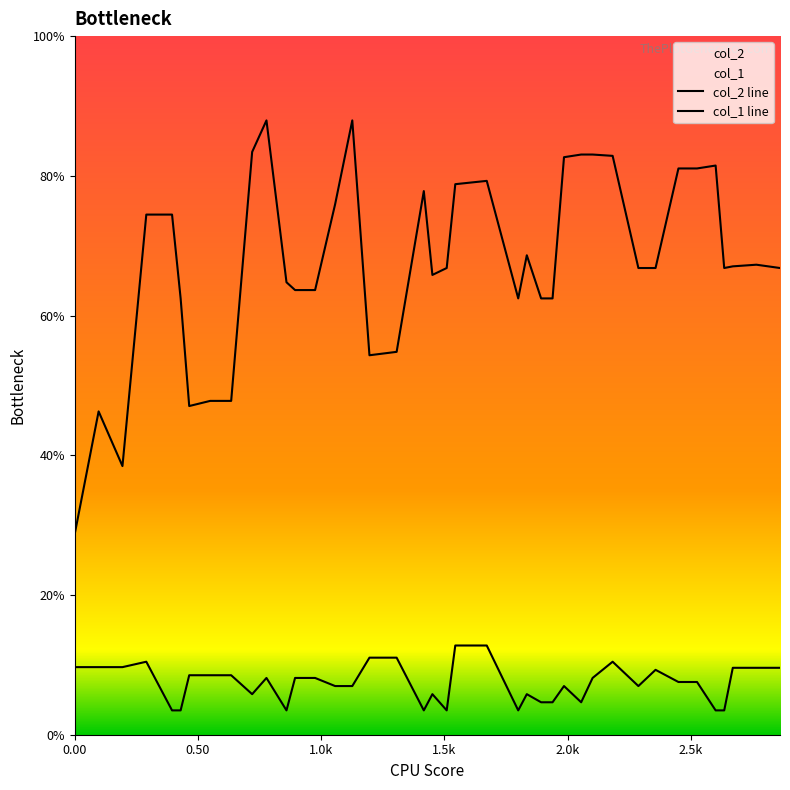

What is the highest value of the col_2 line series?

87.9